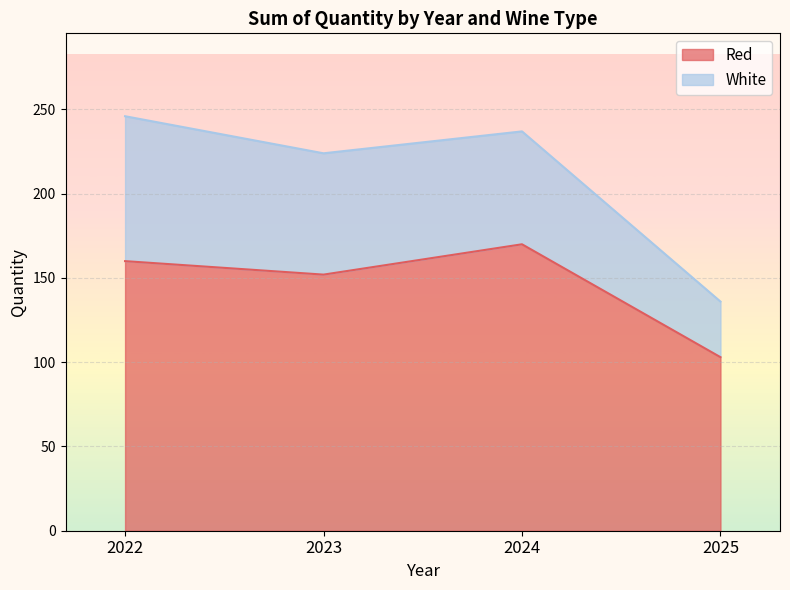

List the labels in order of value, largest first.

2024, 2022, 2023, 2025